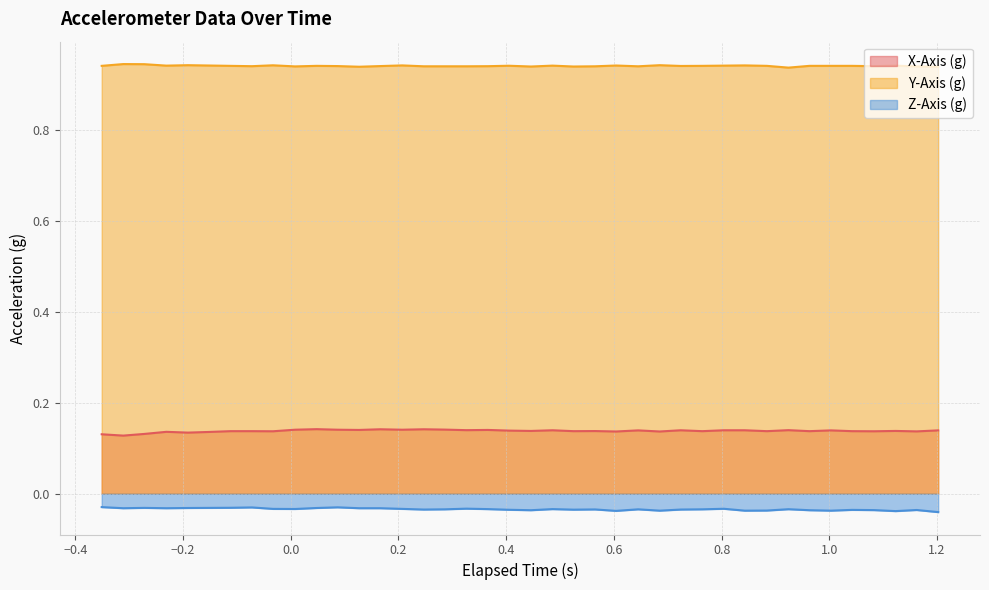

True or false: Z-Axis (g) and Y-Axis (g) cross at least once.

False